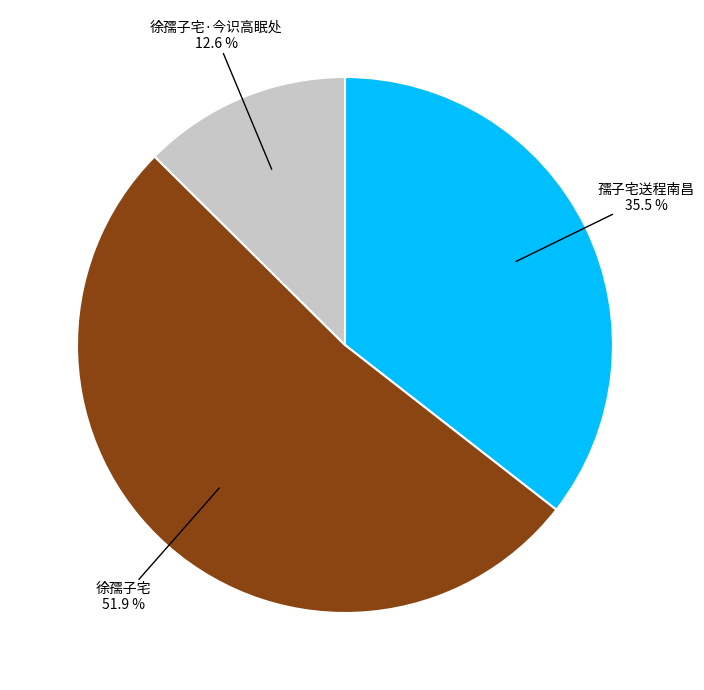

To the nearest percent, what is the difference between the largest and smallest slice percentages?

39%